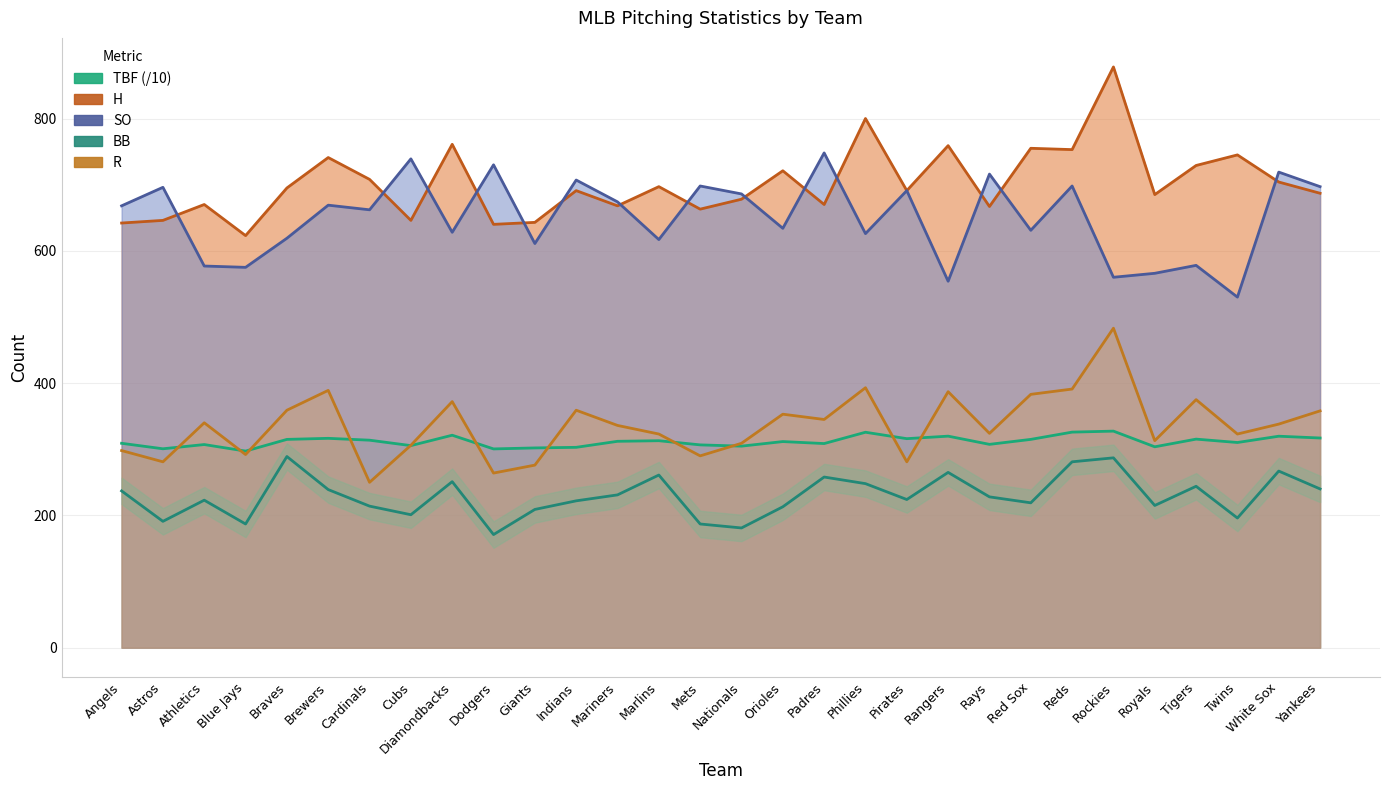

Between Marlins and Rays, which series saw the biggest shift?

SO